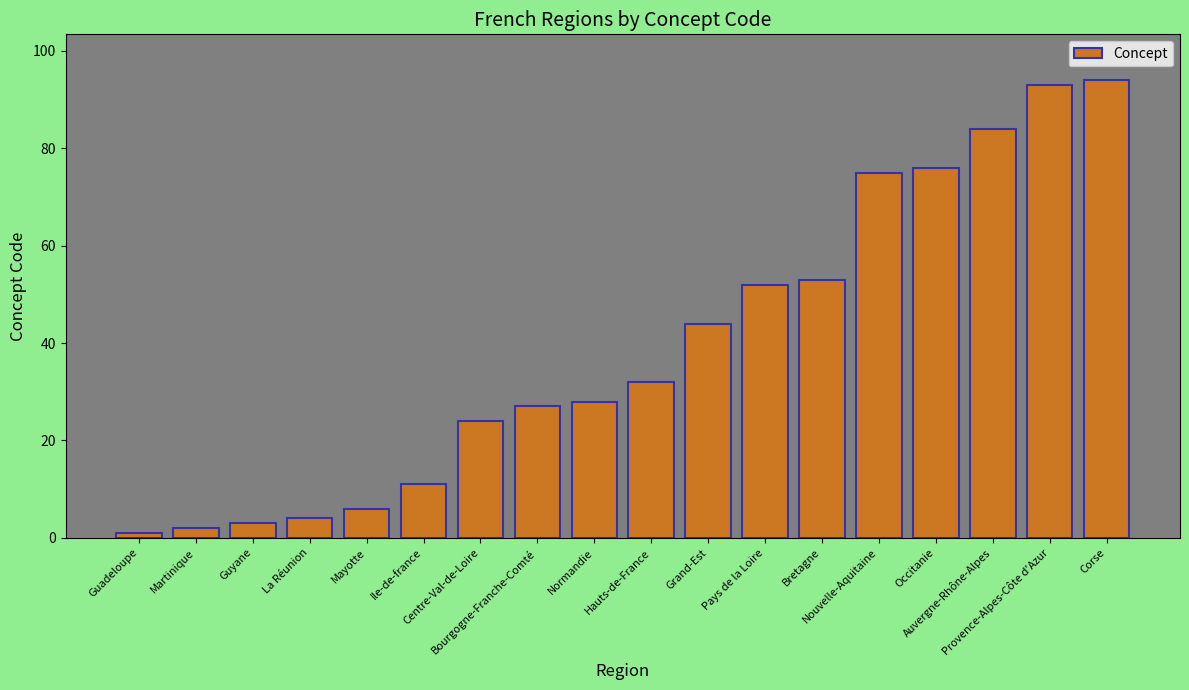

How many series are shown in this chart?

1